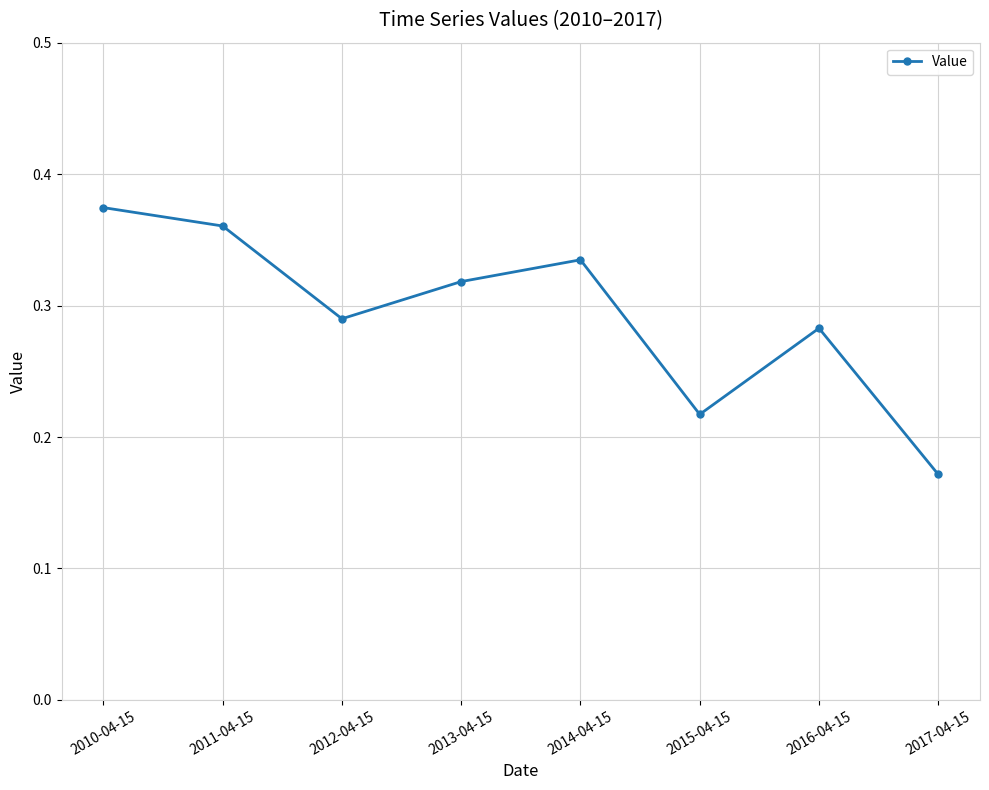

List the labels in order of value, smallest first.

2017-04-15, 2015-04-15, 2016-04-15, 2012-04-15, 2013-04-15, 2014-04-15, 2011-04-15, 2010-04-15